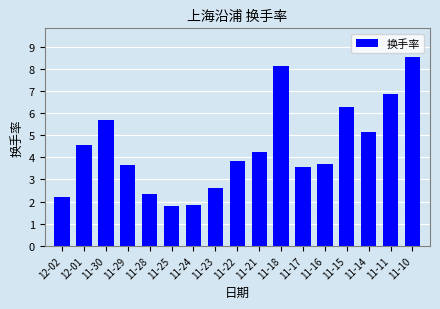

What is the minimum value shown in the chart?

1.8